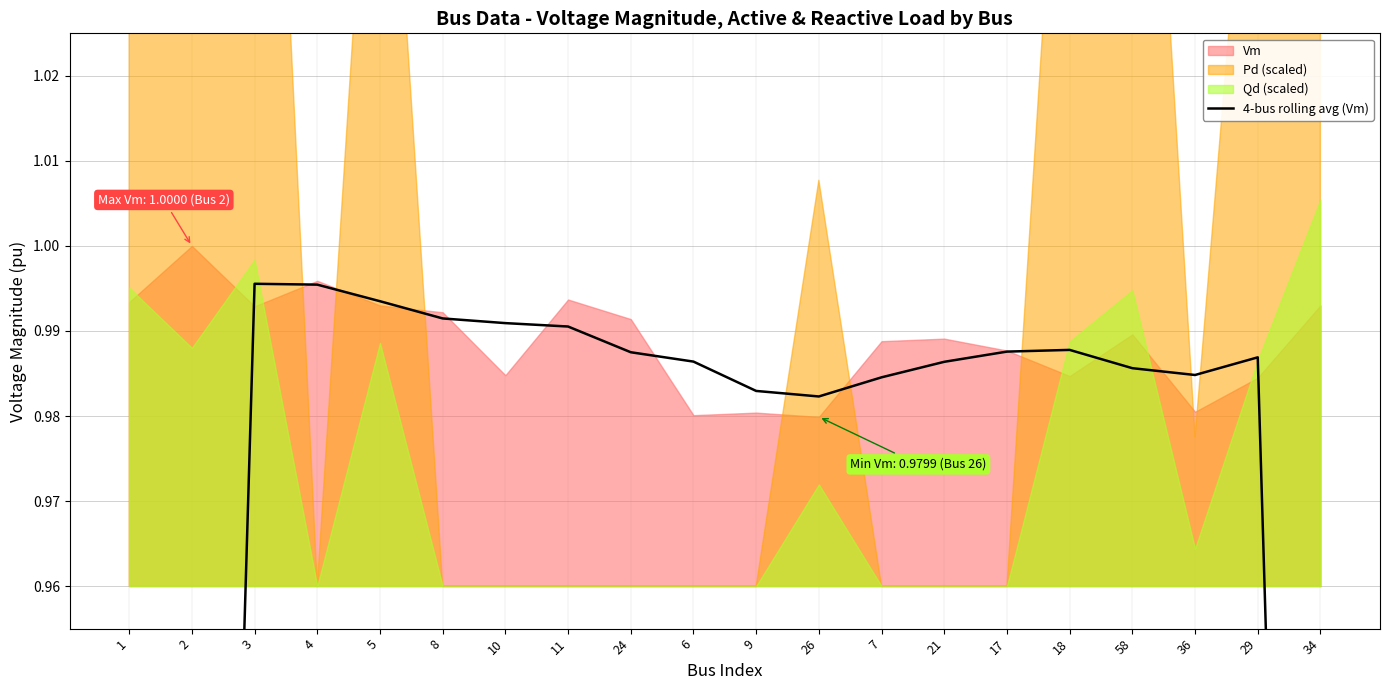

Does the chart have visible grid lines?

Yes